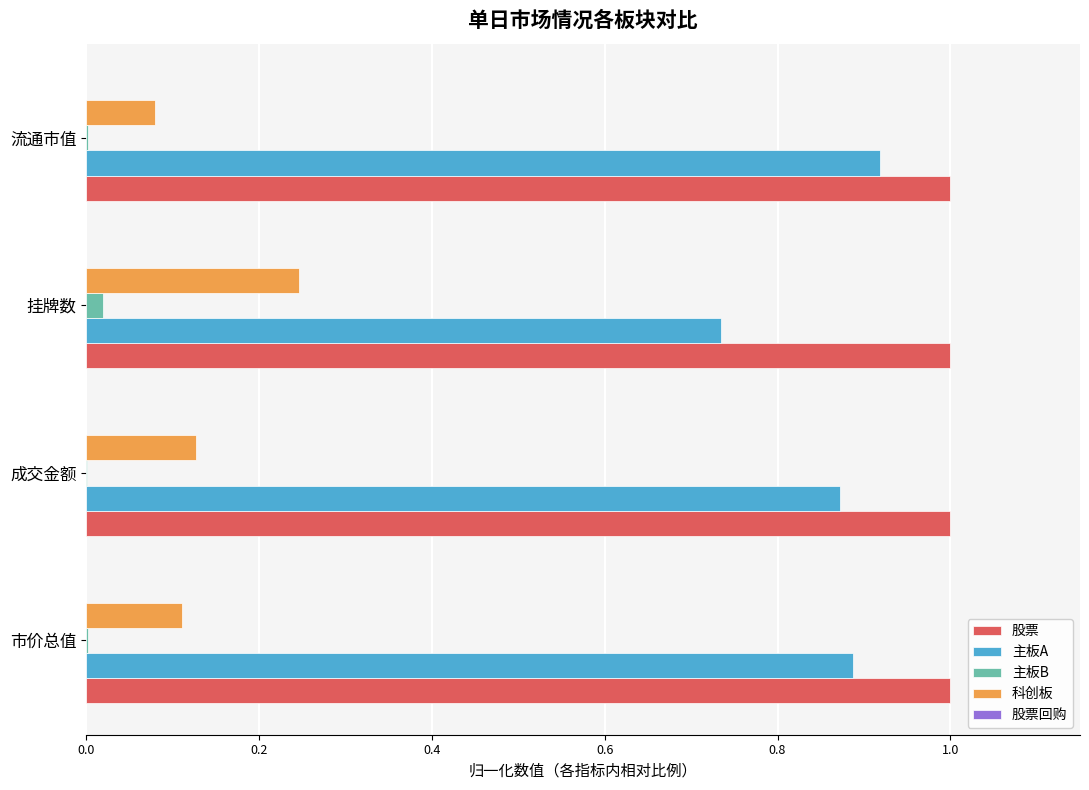

How many distinct data groups are displayed?

5